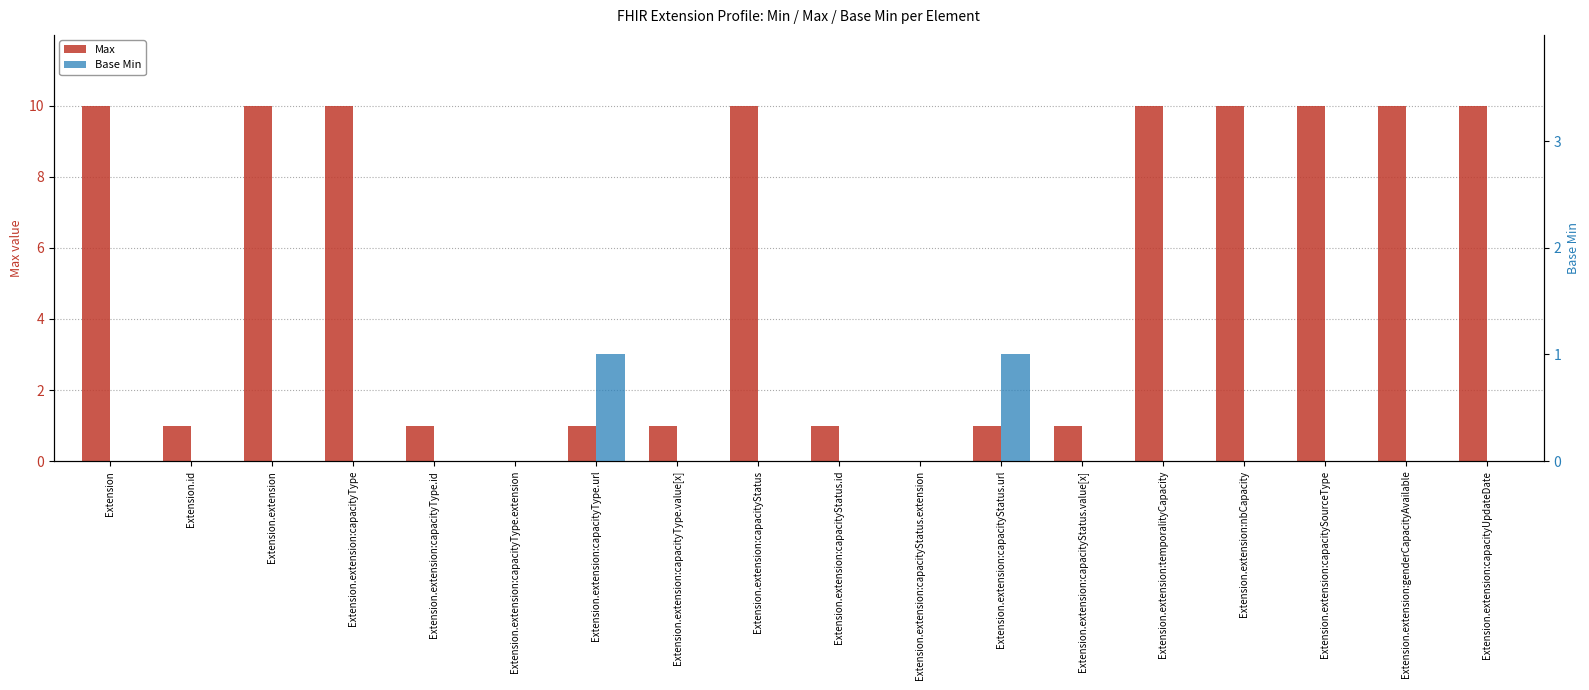

What is the label of the 1st bar from the right?

Extension.extension:capacityUpdateDate